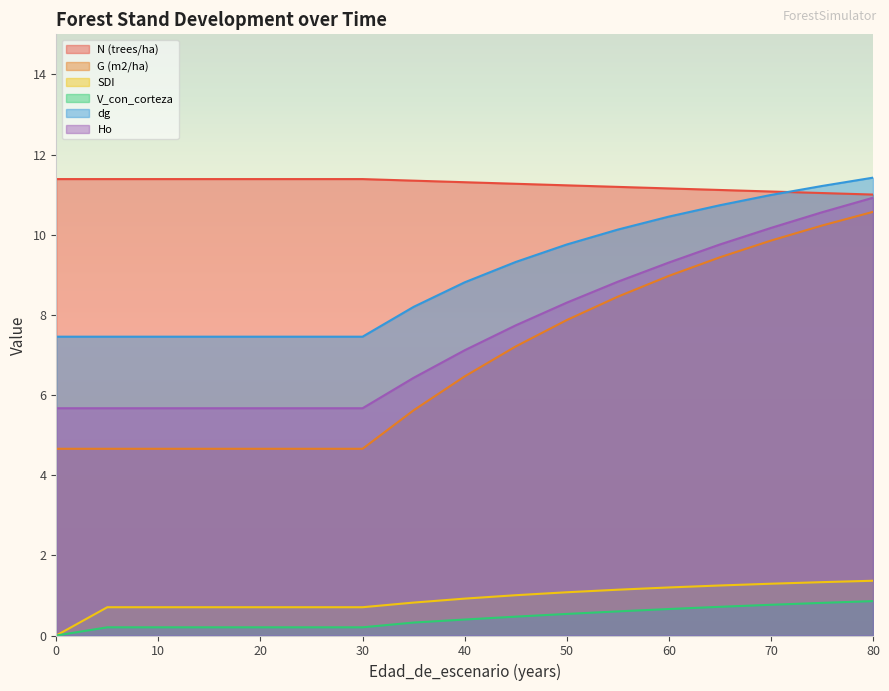

Rank the categories by V_con_corteza value from lowest to highest.

0, 5, 10, 15, 20, 25, 30, 35, 40, 45, 50, 55, 60, 65, 70, 75, 80